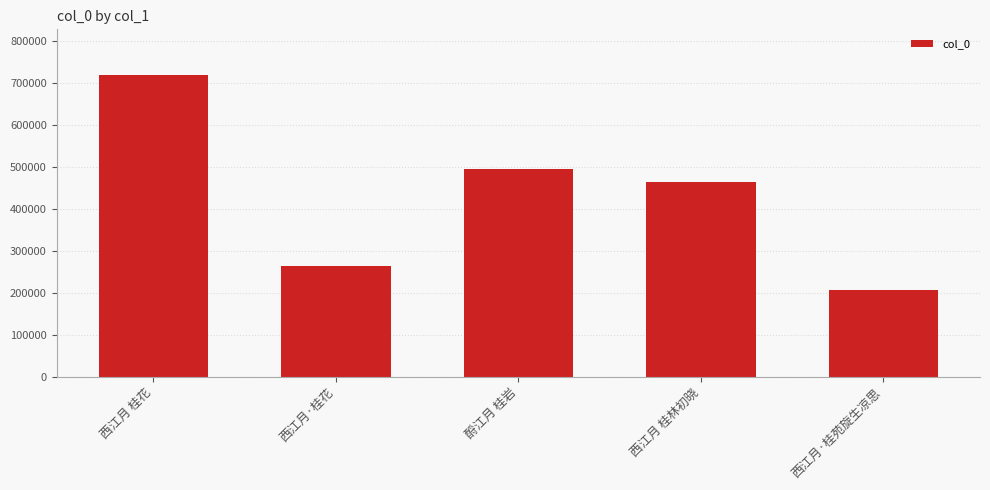

Which has a higher value, 西江月·桂花 or 酹江月 桂岩?

酹江月 桂岩